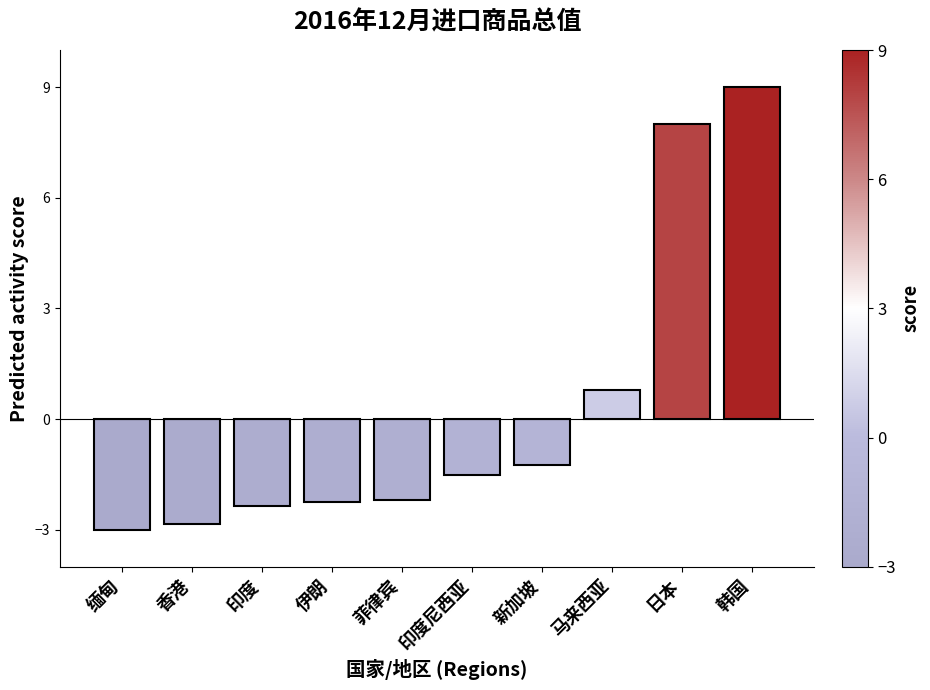

What is the approximate value at 日本?

8.0